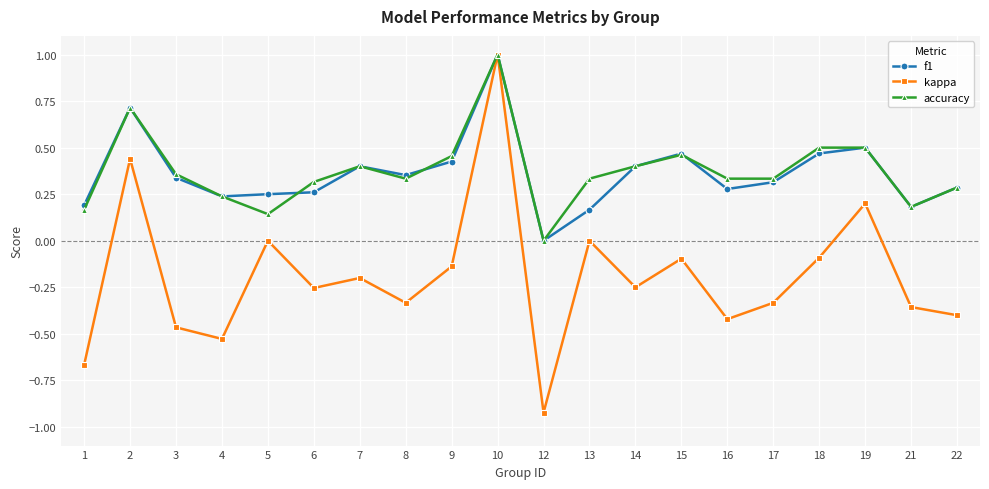

At which category is the sum across all series the highest?

10